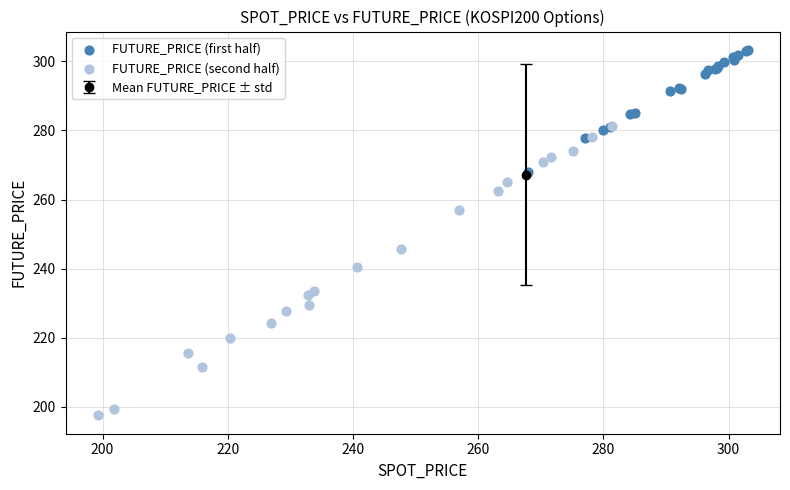

Which series has the widest spread of Y values?

FUTURE_PRICE (second half)